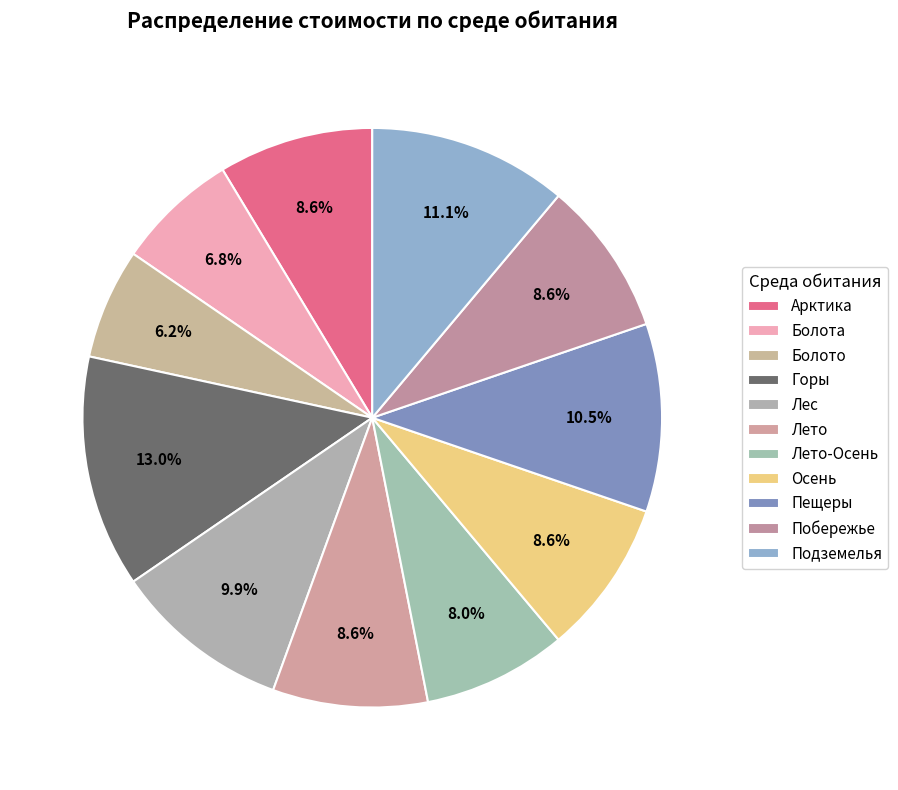

What is the change in value from Лес to Побережье?

-2